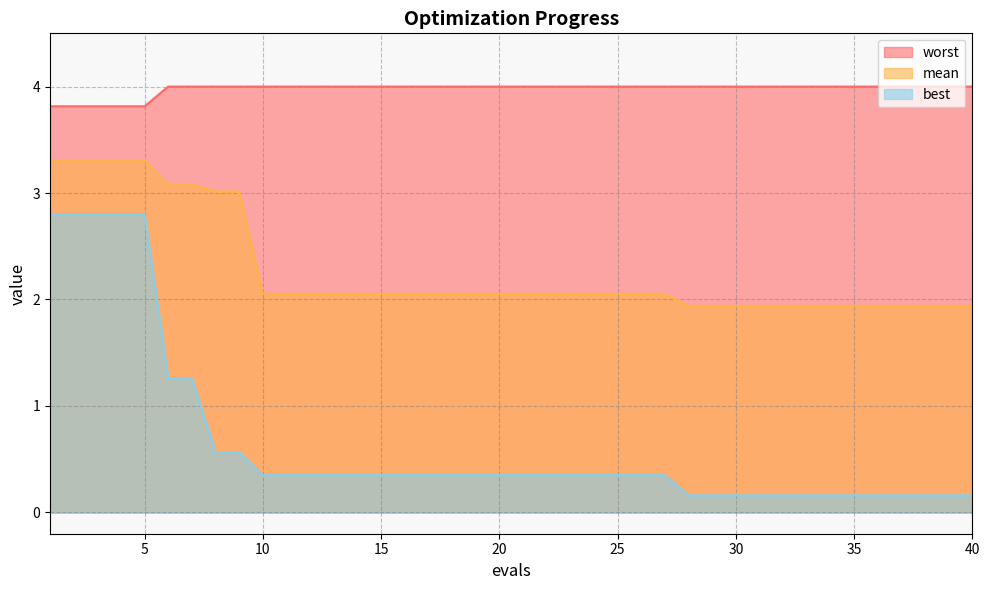

What are all the series names shown in the legend?

worst, mean, best